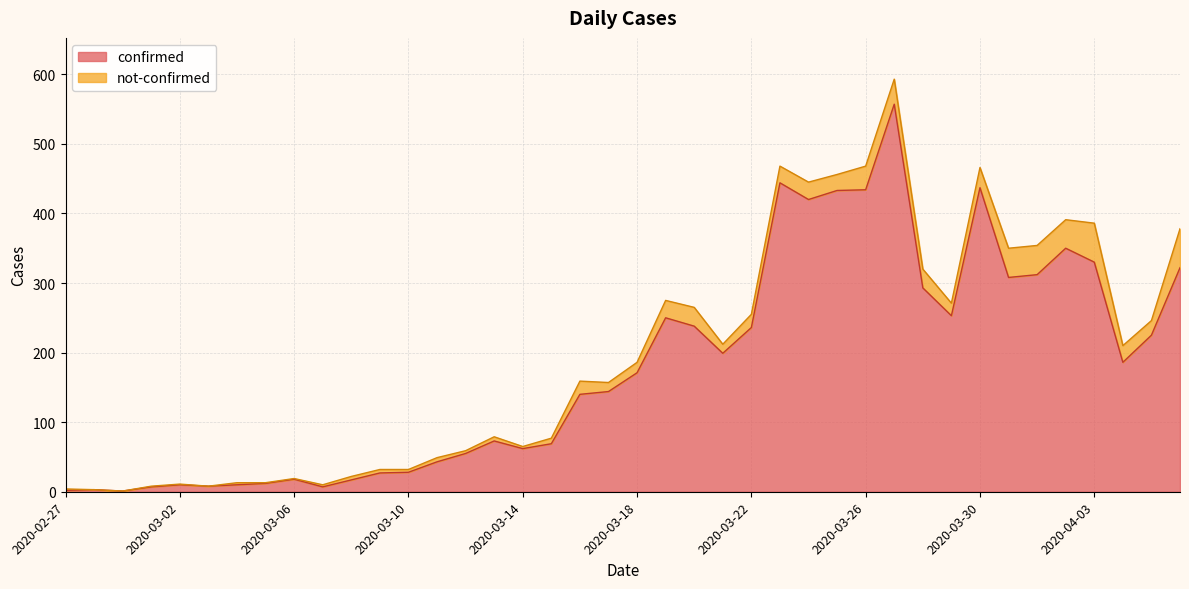

List the labels in order of value, smallest first.

2020-02-29, 2020-02-27, 2020-02-28, 2020-03-01, 2020-03-07, 2020-03-03, 2020-03-02, 2020-03-04, 2020-03-05, 2020-03-08, 2020-03-06, 2020-03-09, 2020-03-10, 2020-03-11, 2020-03-12, 2020-03-14, 2020-03-15, 2020-03-13, 2020-03-16, 2020-03-17, 2020-03-18, 2020-04-04, 2020-03-21, 2020-04-05, 2020-03-22, 2020-03-20, 2020-03-19, 2020-03-29, 2020-03-28, 2020-03-31, 2020-04-01, 2020-04-06, 2020-04-03, 2020-04-02, 2020-03-24, 2020-03-25, 2020-03-26, 2020-03-30, 2020-03-23, 2020-03-27